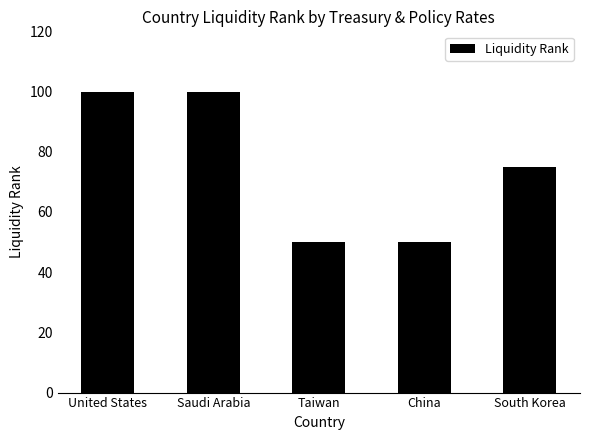

The chart shows a value of 75 at South Korea. True or false?

True